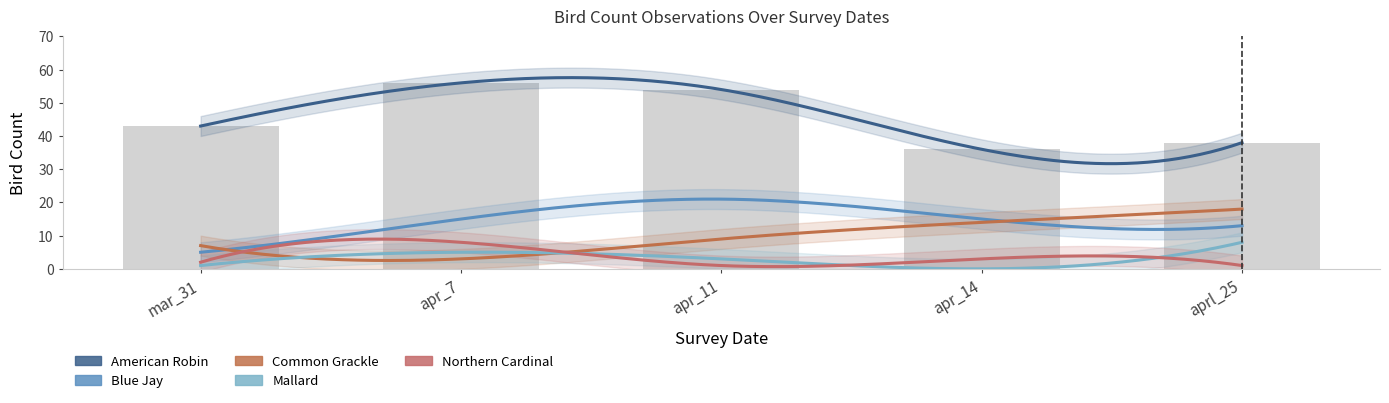

At which label is American Robin closest to 46?

mar_31